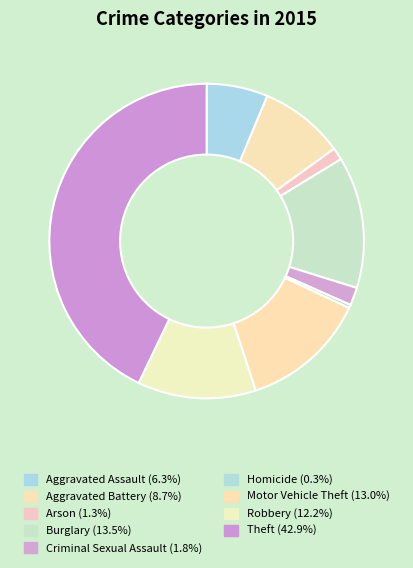

How many segments does this pie chart have?

9